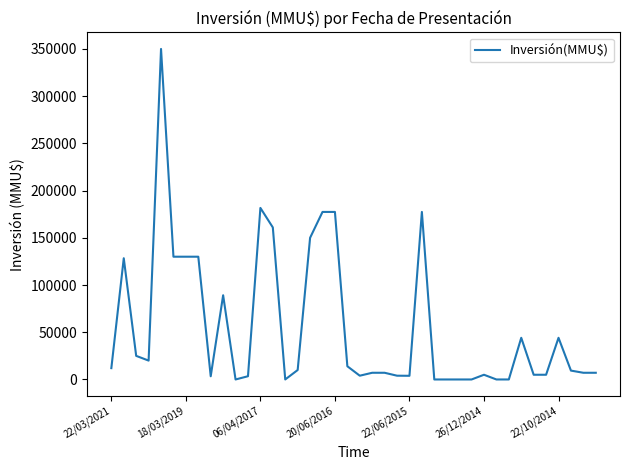

What is the greatest value displayed?

350000